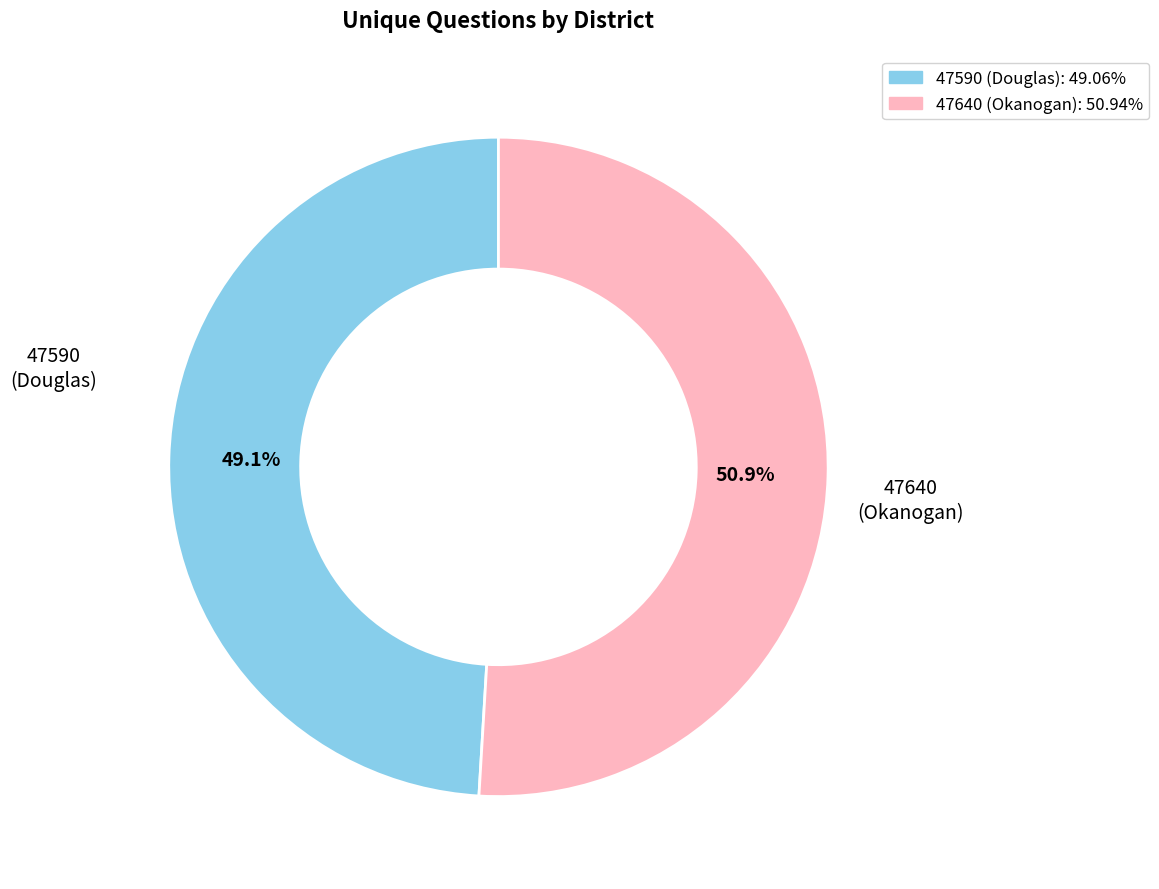

Rank the categories by value from lowest to highest.

47590 (Douglas), 47640 (Okanogan)